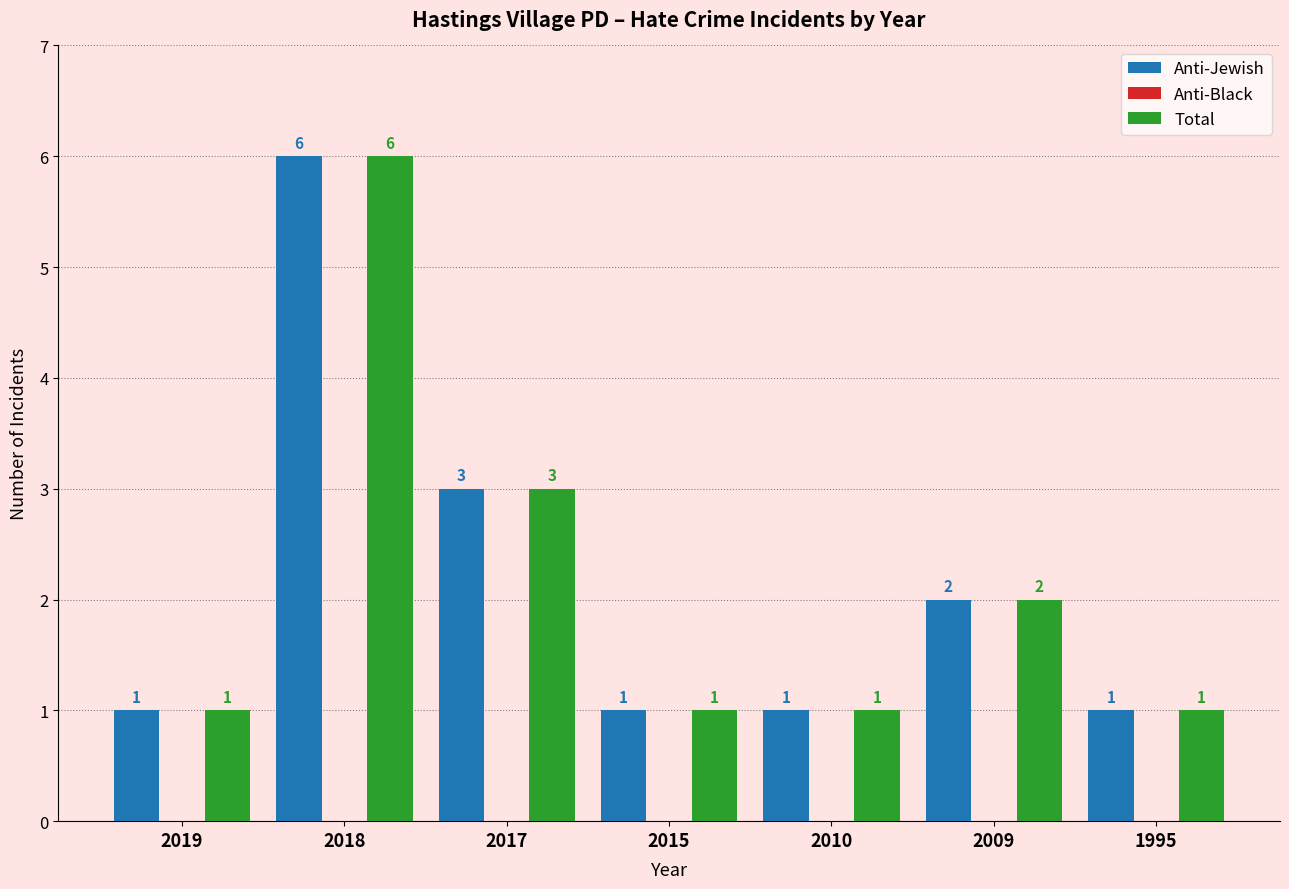

Reading left to right, extract all data points from this chart.

Anti-Jewish: 1	6	3	1	1	2	1
Total: 1	6	3	1	1	2	1